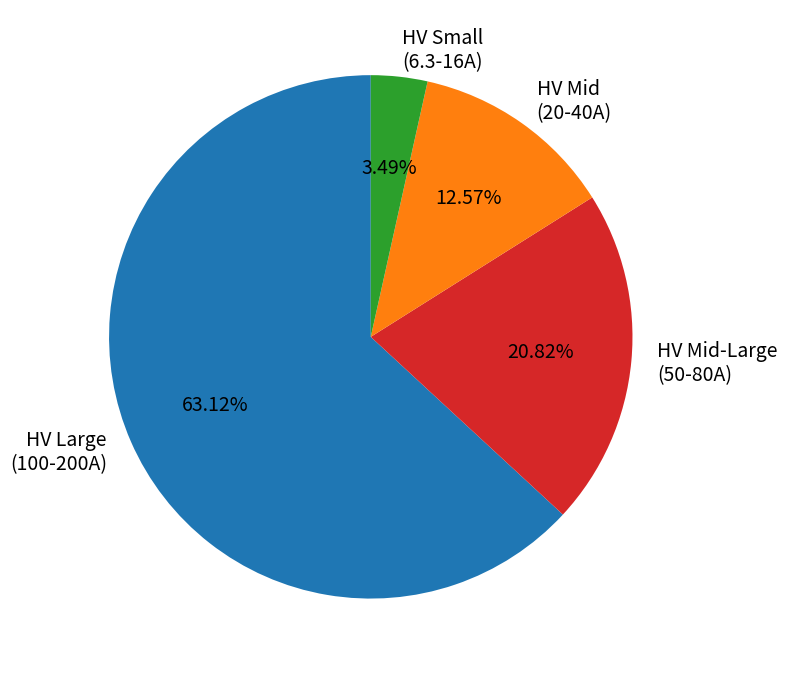

What is the majority slice?

HV Large (100-200A)